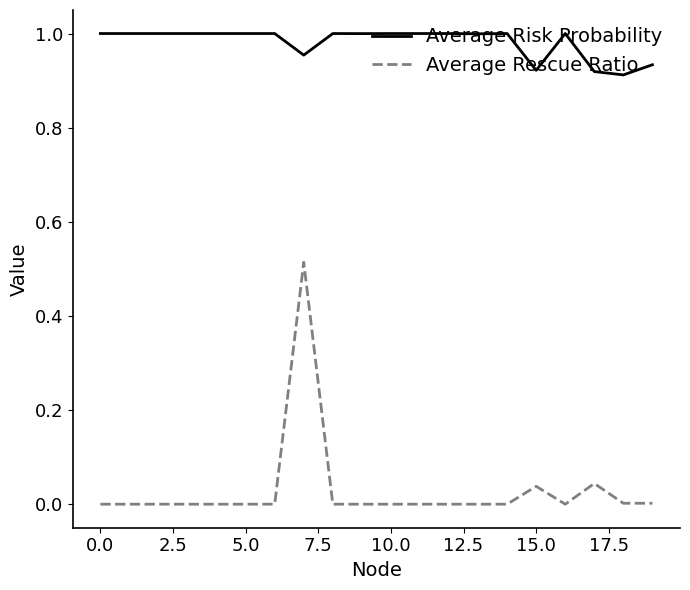

Rank the series by their maximum value, from highest to lowest.

Average Risk Probability, Average Rescue Ratio